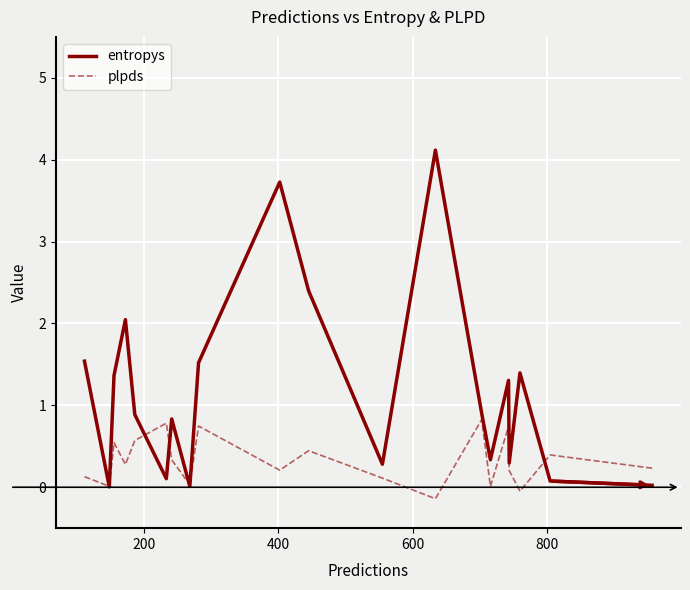

After their last crossing, which series has the higher values: entropys or plpds?

plpds